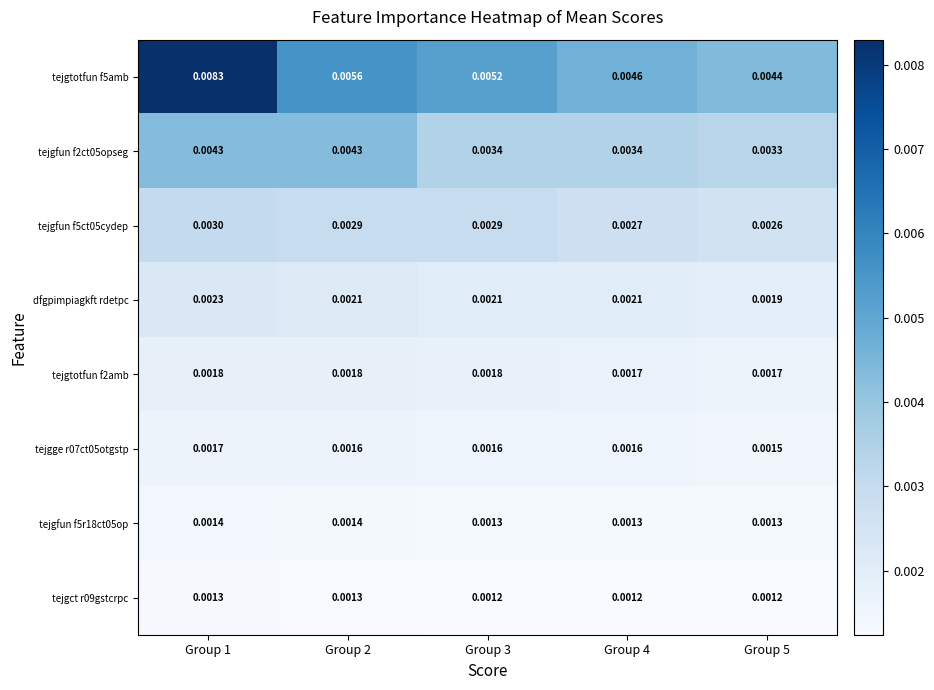

How many distinct data groups are displayed?

8